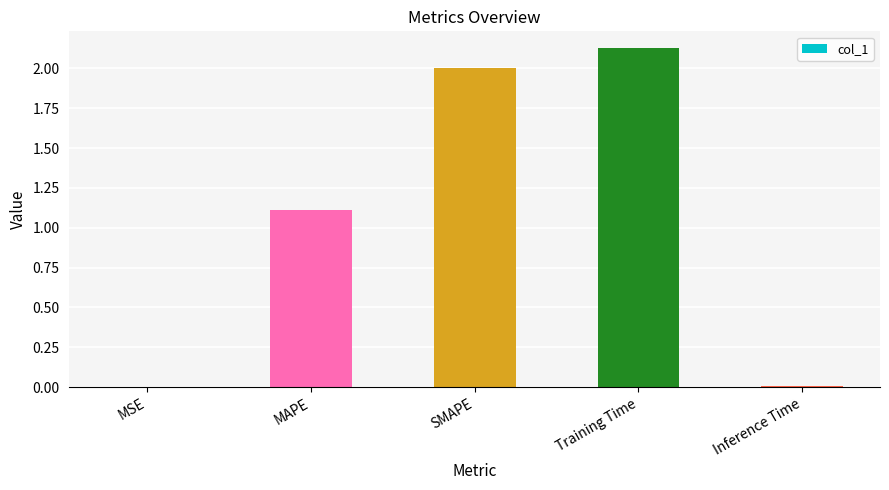

Read the value at MAPE.

1.1